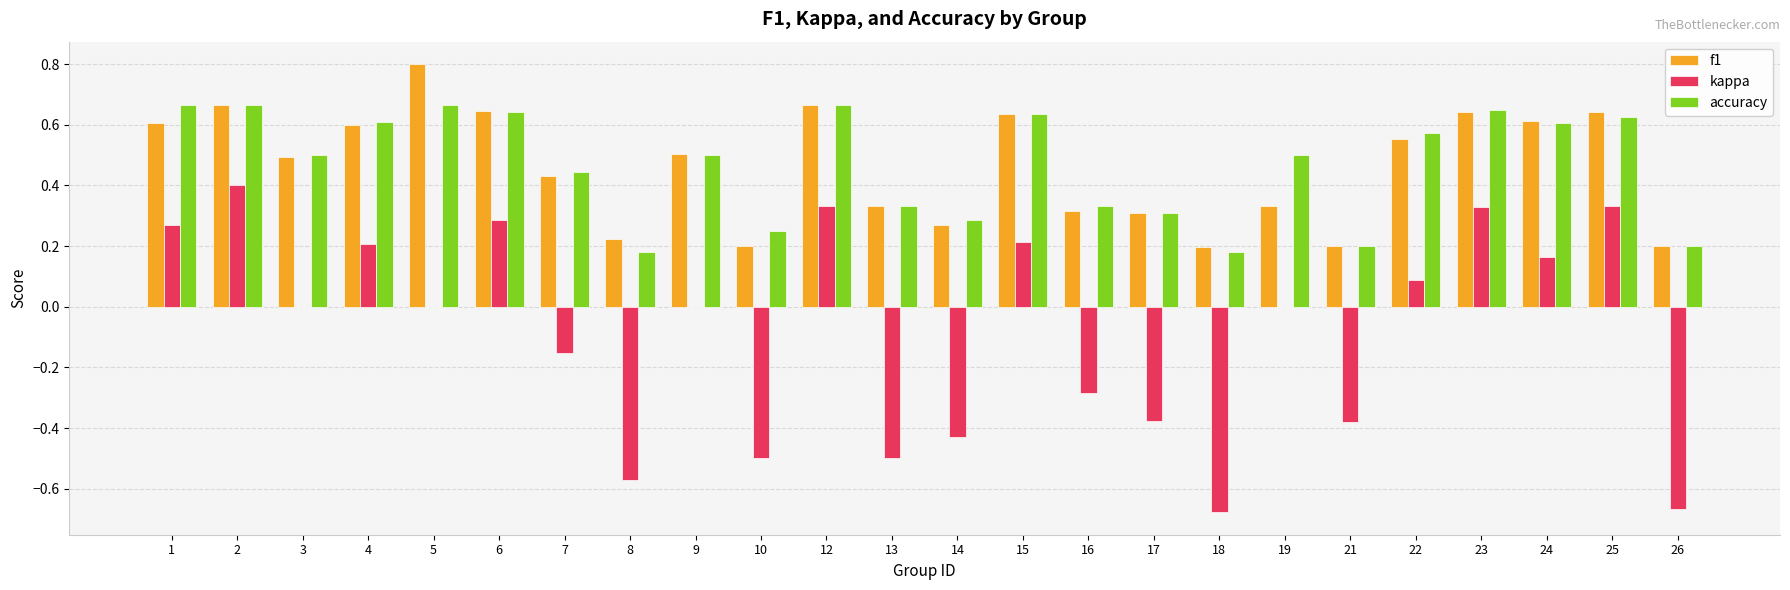

The value of kappa at 16 is -0.1. True or false?

False